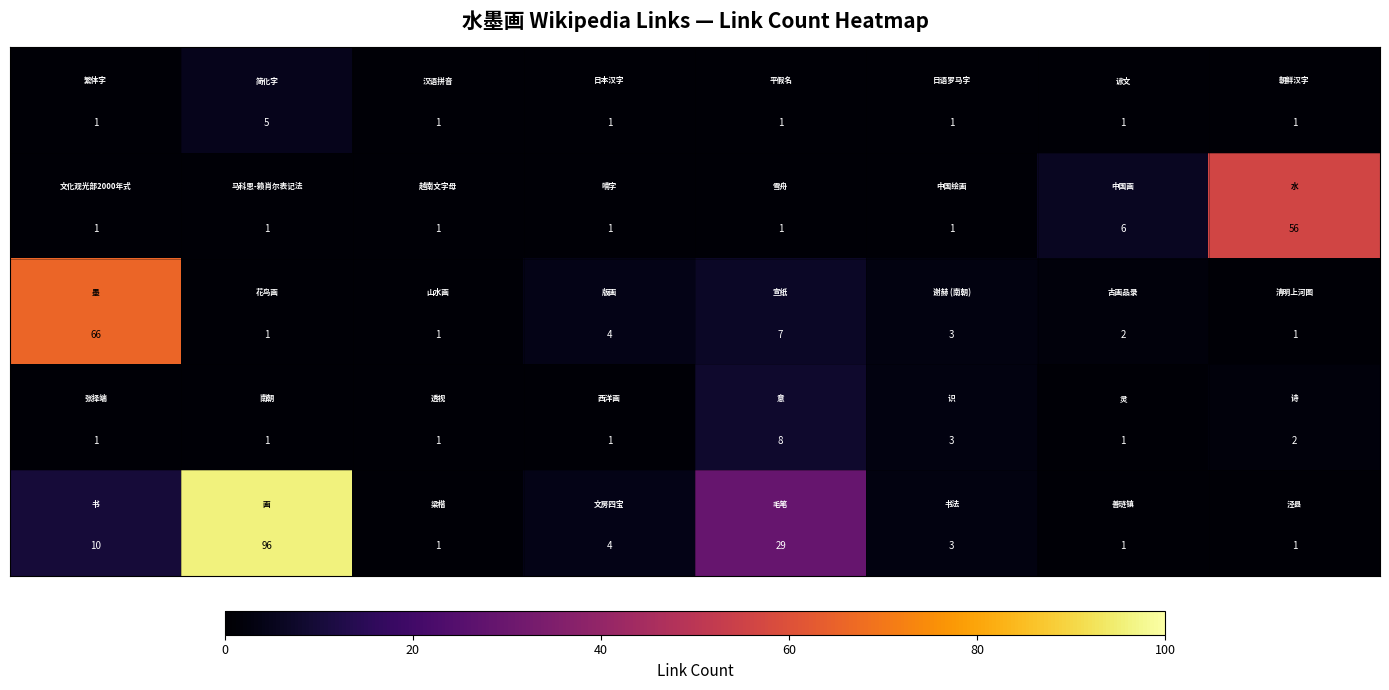

What is the greatest value displayed?

96